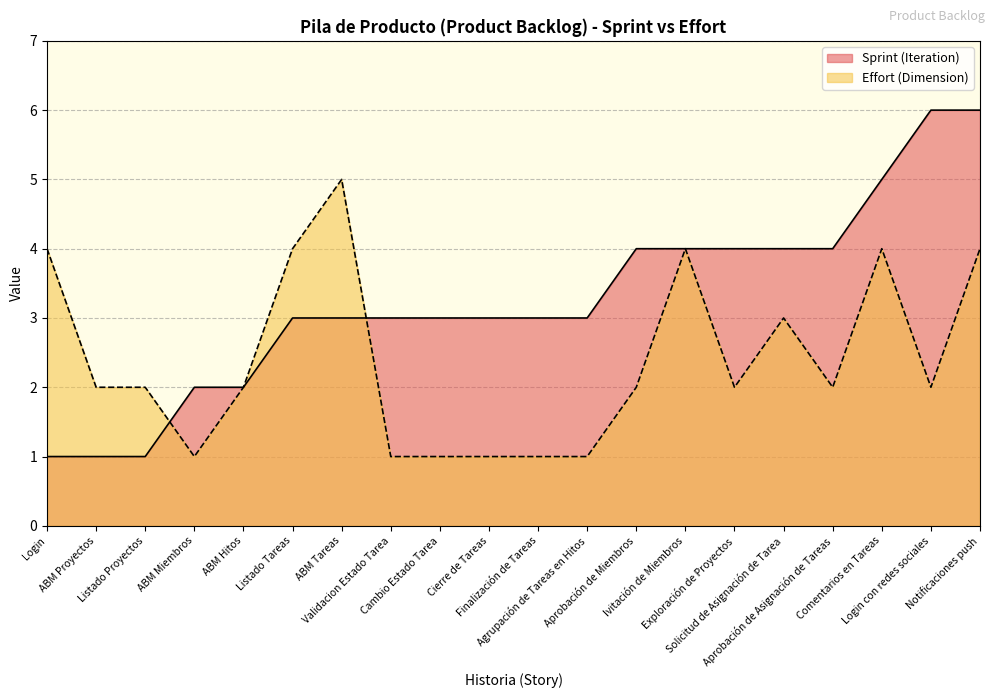

Which series has the largest total across all categories?

Sprint (Iteration)